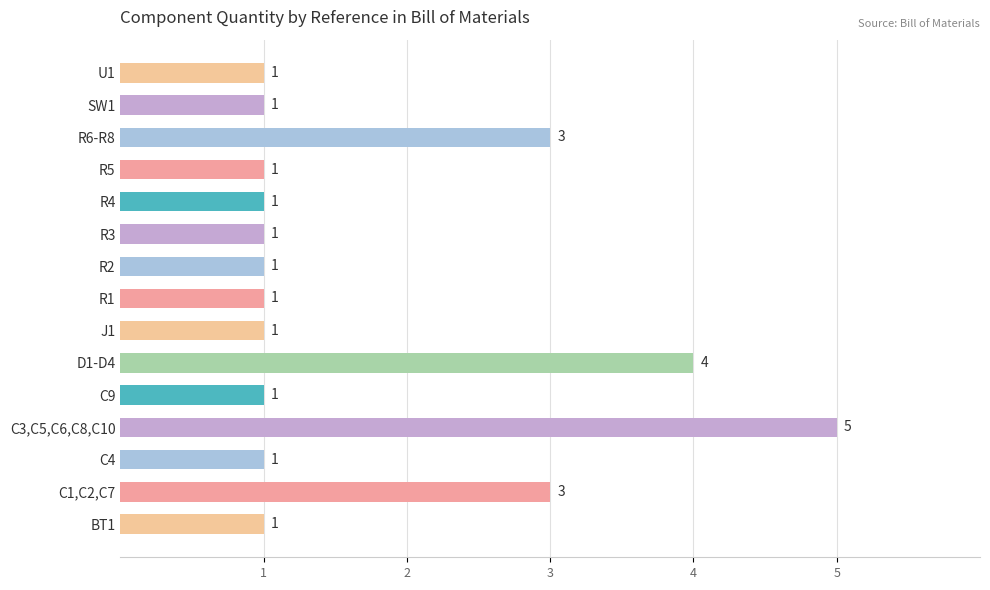

Are the bars horizontal?

Yes